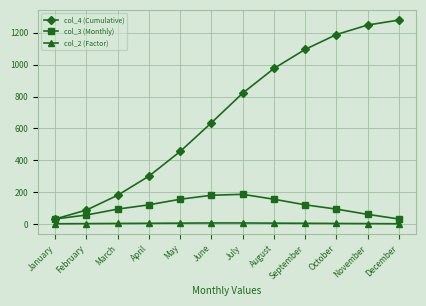

At March, list the series in order from largest to smallest.

col_4 (Cumulative), col_3 (Monthly), col_2 (Factor)